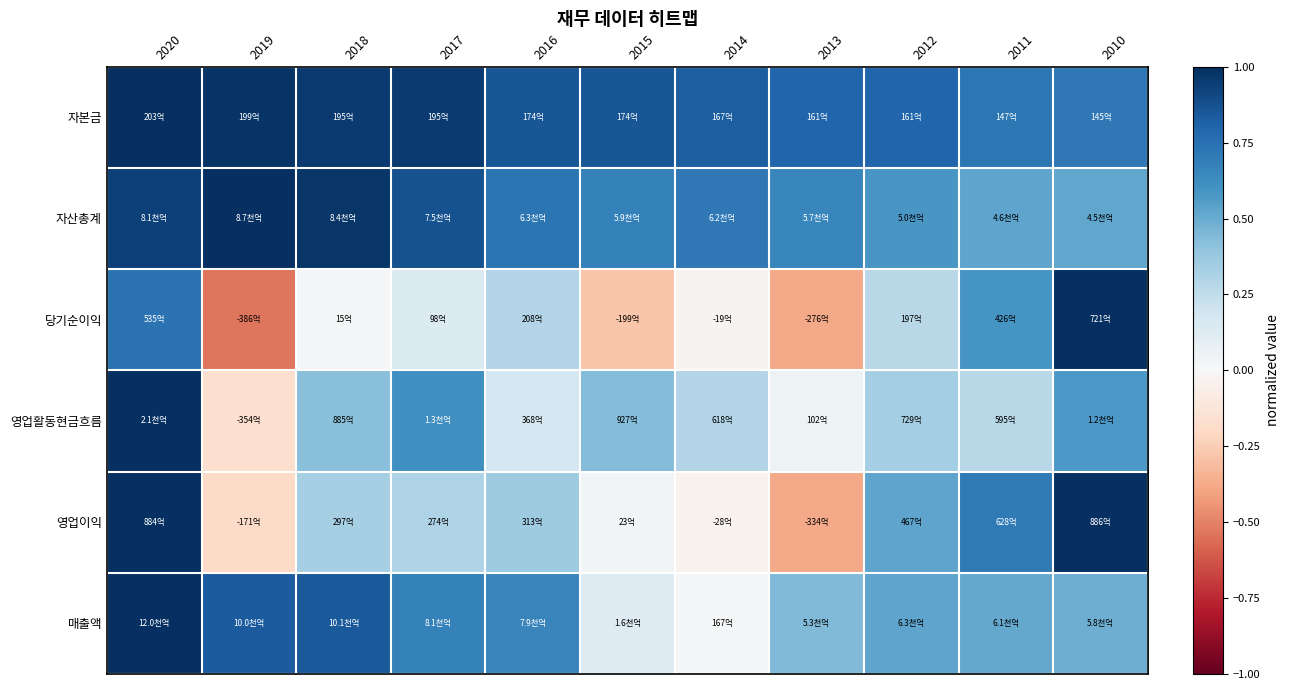

Reading left to right, extract all data points from this chart.

자본금: 2020=1.0	2019=1.0	2018=1.0	2017=1.0	2016=0.9	2015=0.9	2014=0.8	2013=0.8	2012=0.8	2011=0.7	2010=0.7
자산총계: 2020=0.9	2019=1.0	2018=1.0	2017=0.9	2016=0.7	2015=0.7	2014=0.7	2013=0.7	2012=0.6	2011=0.5	2010=0.5
당기순이익: 2020=0.7	2019=-0.5	2018=0.0	2017=0.1	2016=0.3	2015=-0.3	2014=-0.0	2013=-0.4	2012=0.3	2011=0.6	2010=1.0
영업활동현금흐름: 2020=1.0	2019=-0.2	2018=0.4	2017=0.6	2016=0.2	2015=0.4	2014=0.3	2013=0.0	2012=0.3	2011=0.3	2010=0.6
영업이익: 2020=1.0	2019=-0.2	2018=0.3	2017=0.3	2016=0.4	2015=0.0	2014=-0.0	2013=-0.4	2012=0.5	2011=0.7	2010=1.0
매출액: 2020=1.0	2019=0.8	2018=0.8	2017=0.7	2016=0.7	2015=0.1	2014=0.0	2013=0.4	2012=0.5	2011=0.5	2010=0.5